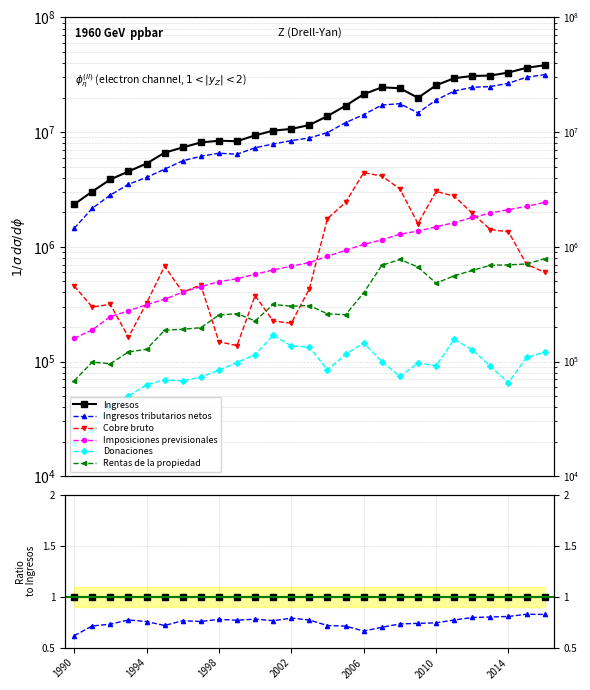

Between 14 and 24, which series saw the biggest shift?

Ingresos tributarios netos